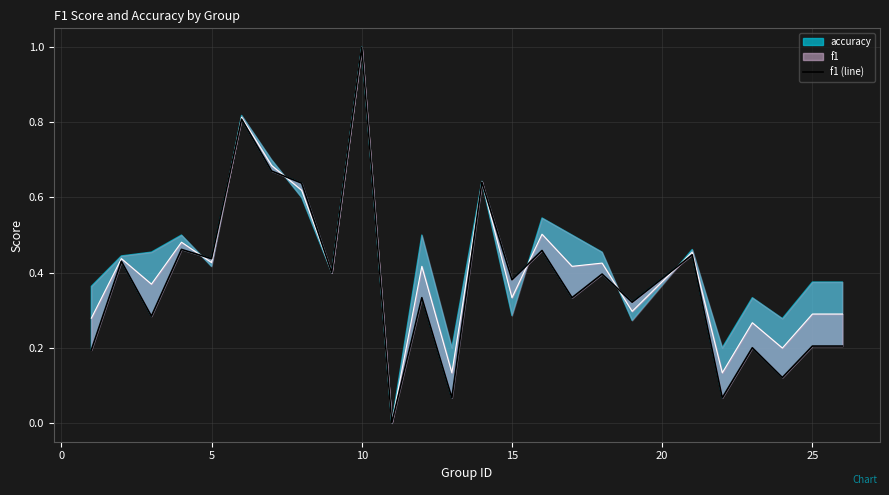

What is the sum of all values?

9.5